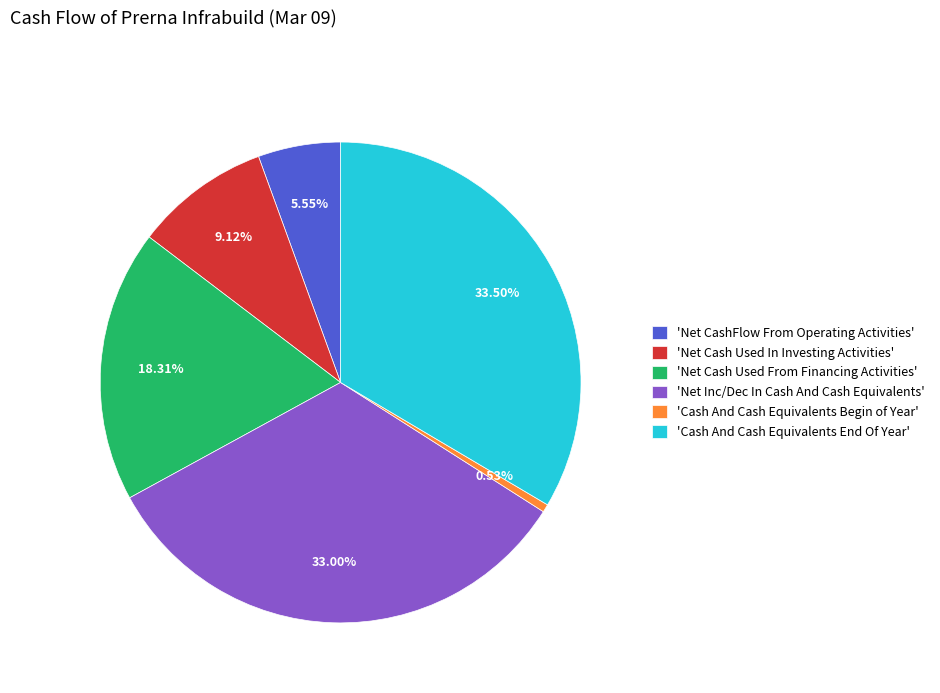

Does 'Net Inc/Dec In Cash And Cash Equivalents' represent more than half of the total?

No